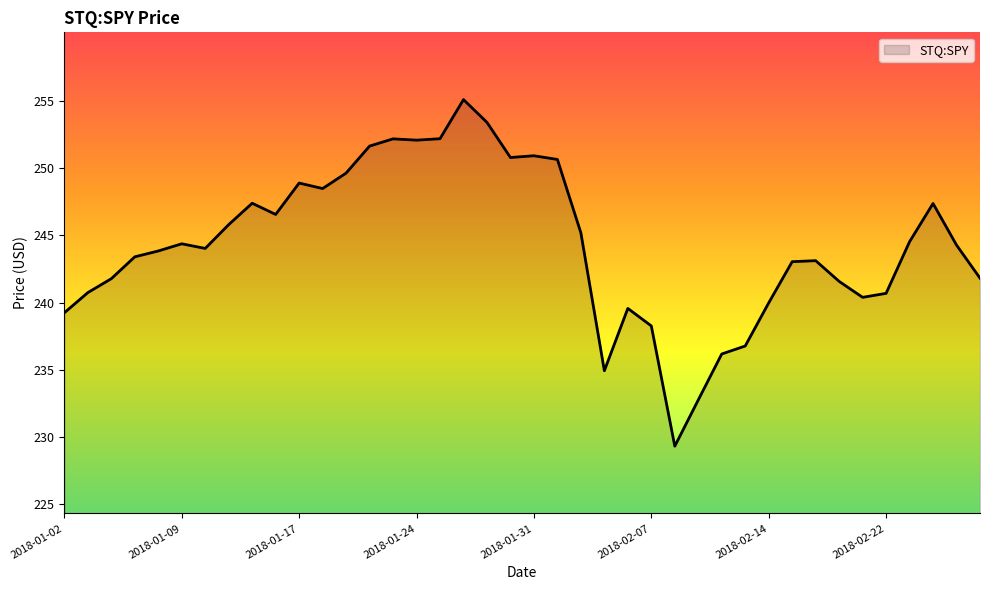

Count the number of data series in this chart.

1